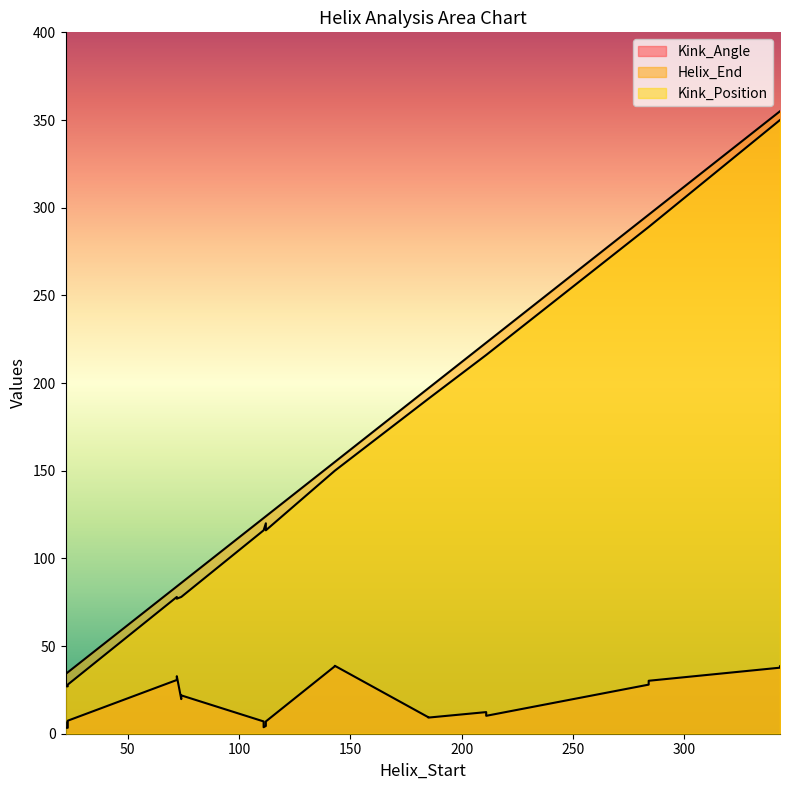

Where is the first local minimum for Kink_Angle?

112